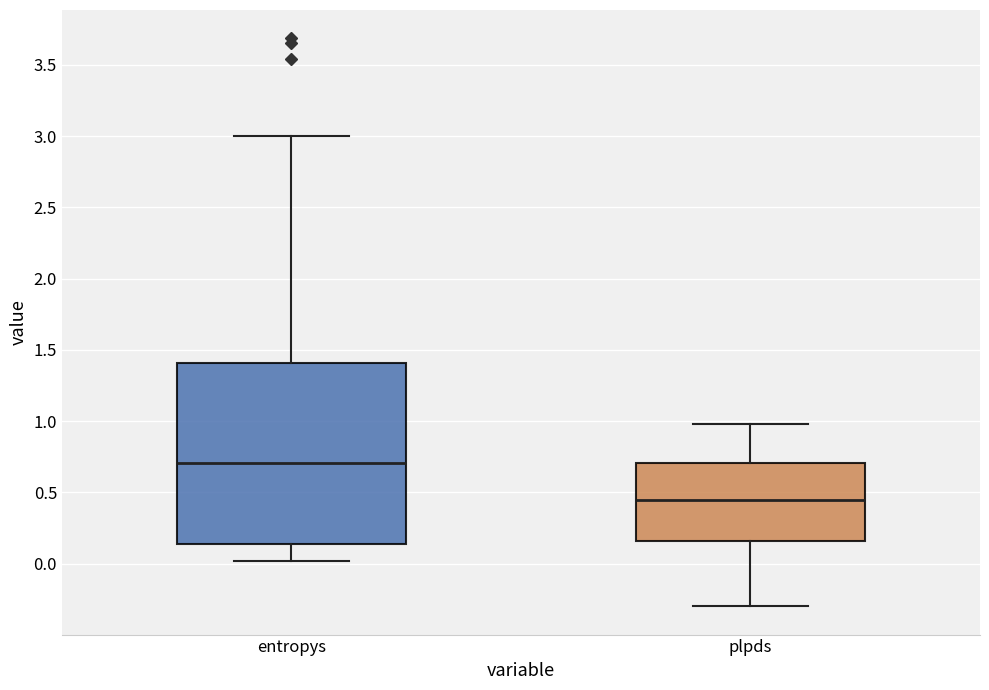

Where is the lower edge of the box for entropys on the y-axis? The values are not printed on the chart, so give them approximately, as read against the axis.

0.15